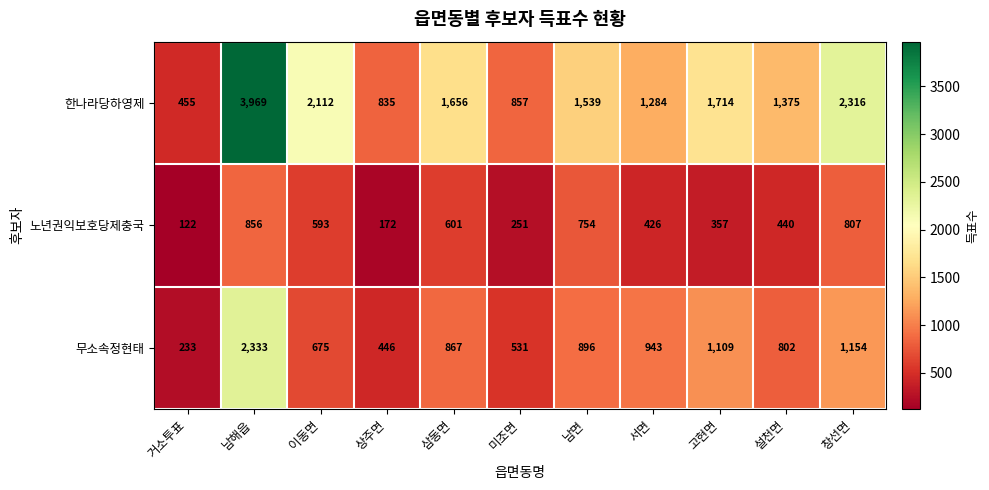

Rank the series at 남해읍 from lowest to highest value.

노년권익보호당제충국, 무소속정현태, 한나라당하영제